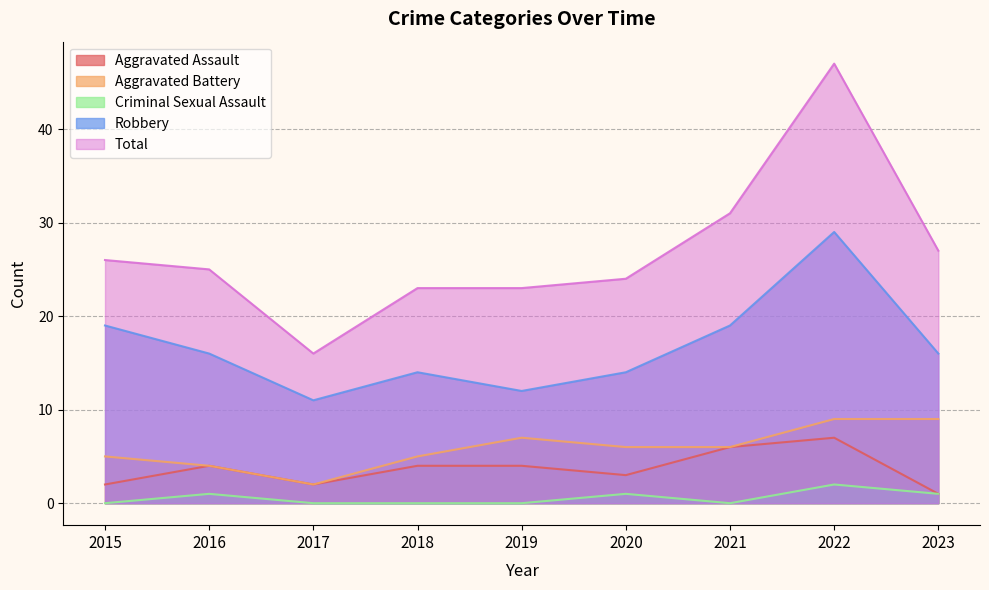

How many Aggravated Battery values are between 5 and 7?

5